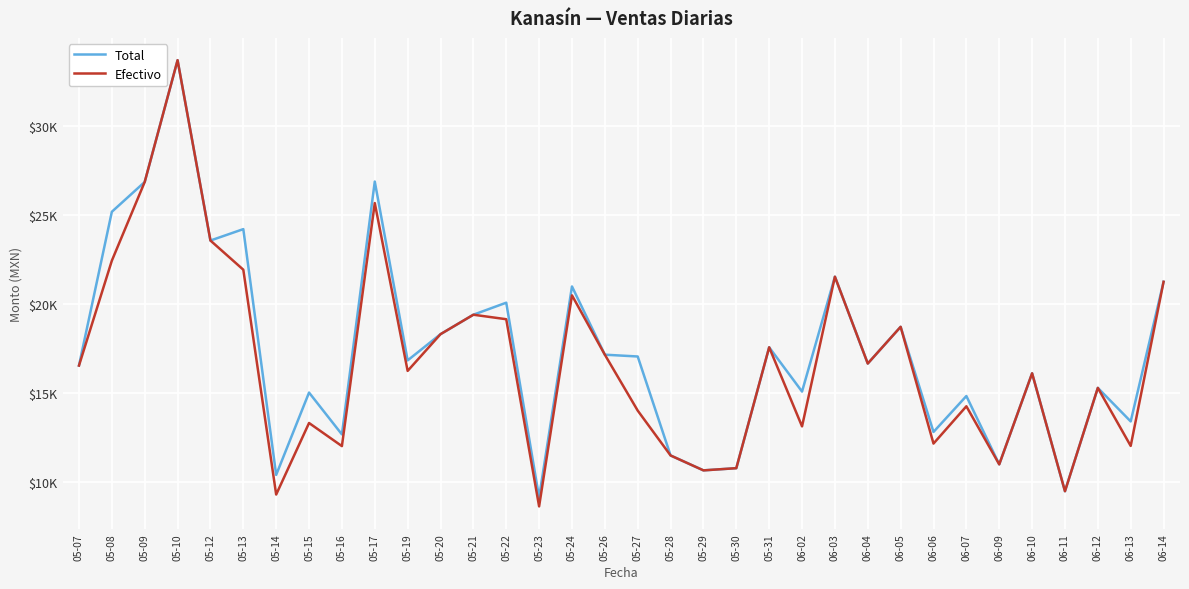

Where is Efectivo nearest to the value 21167?

06-14